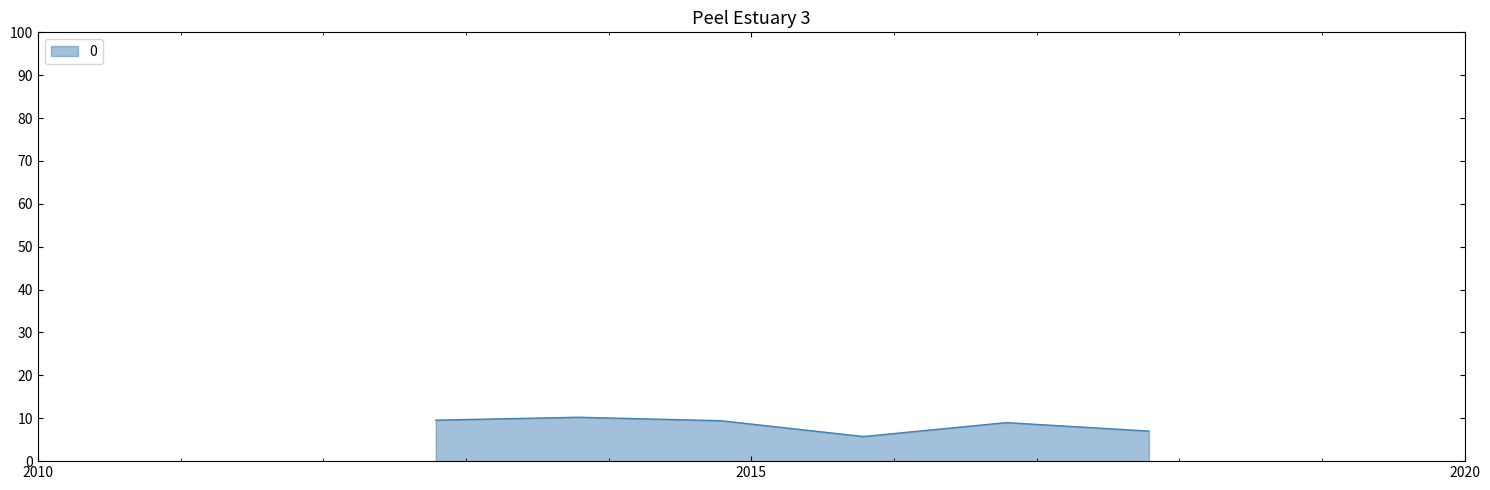

Count the number of categories in the chart.

6